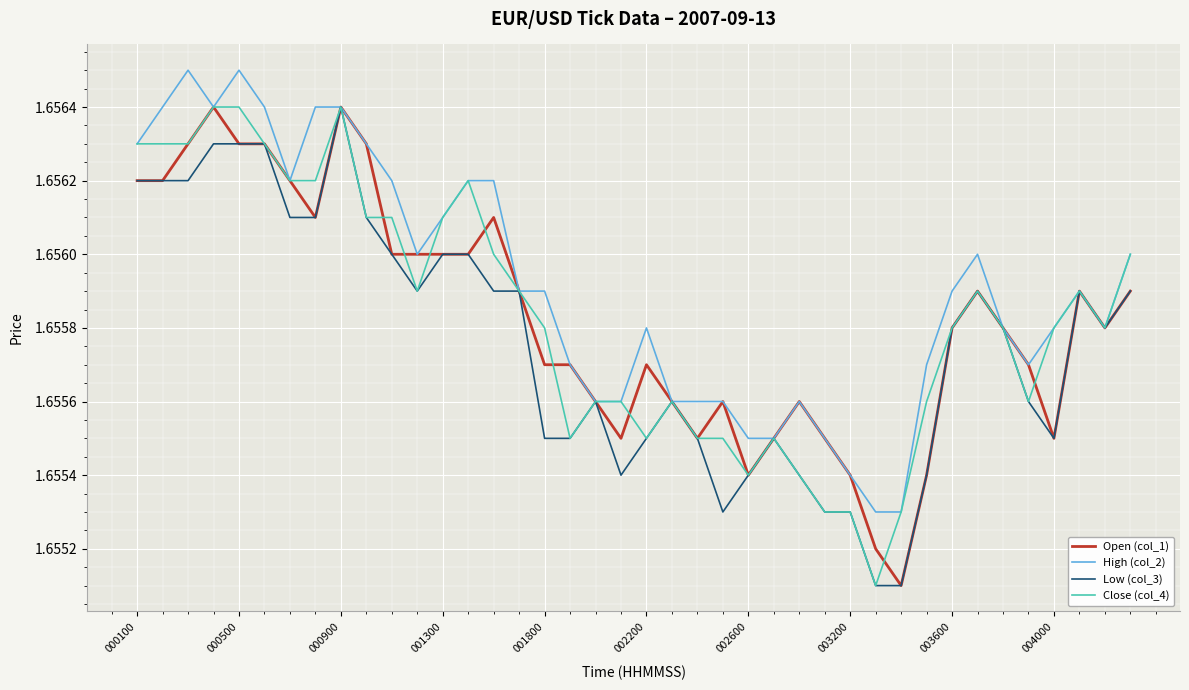

Which series has the largest total across all categories?

High (col_2)